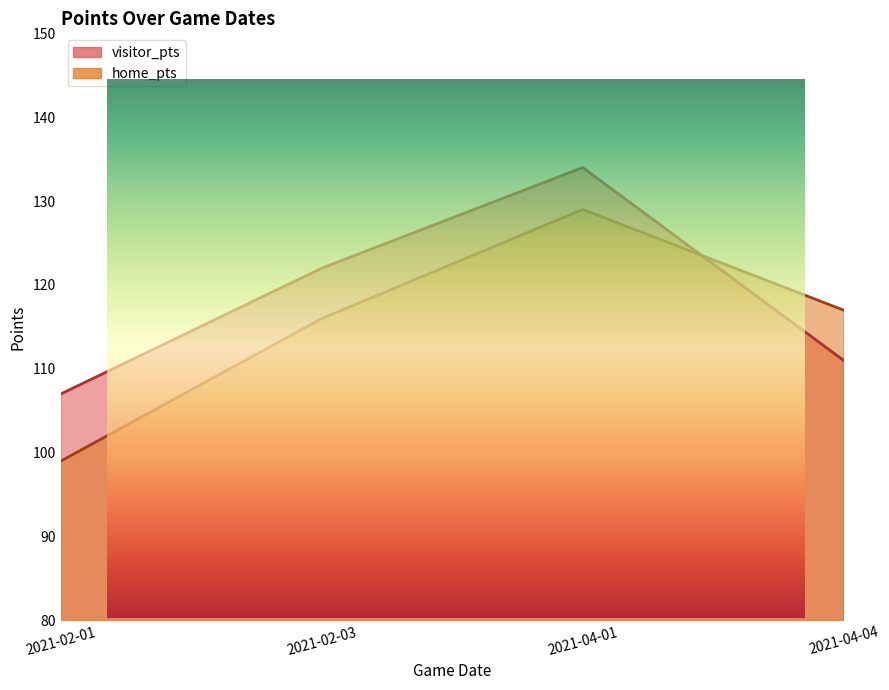

The home_pts series shows 42 at 2021-04-01. True or false?

False